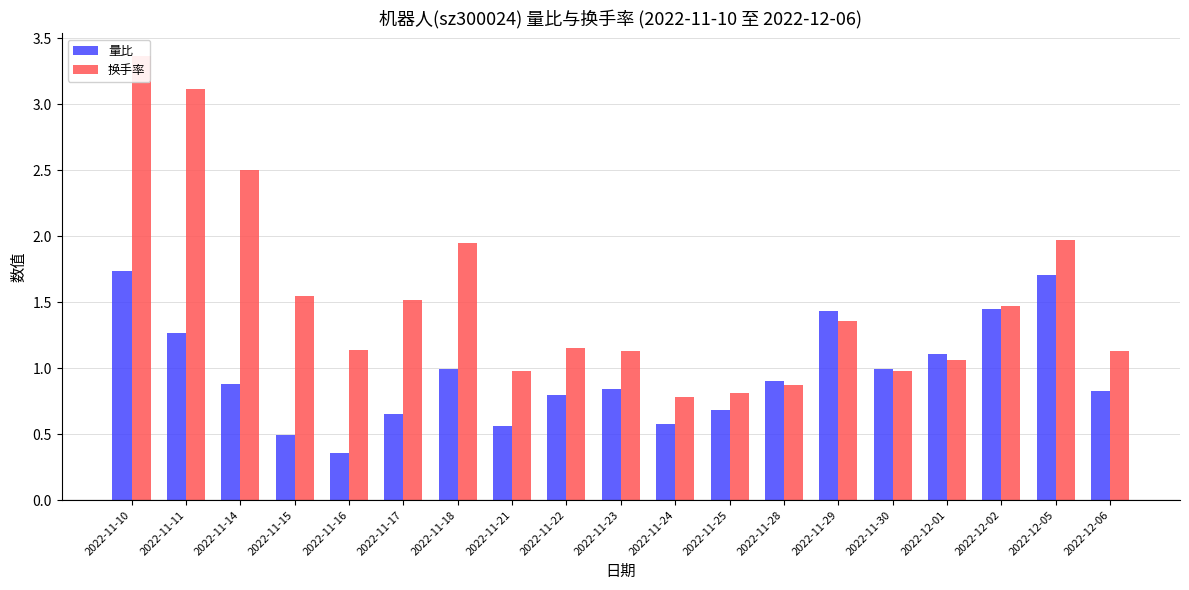

Is the value of 量比 at 2022-11-17 greater than the value of 换手率 at 2022-12-06?

No